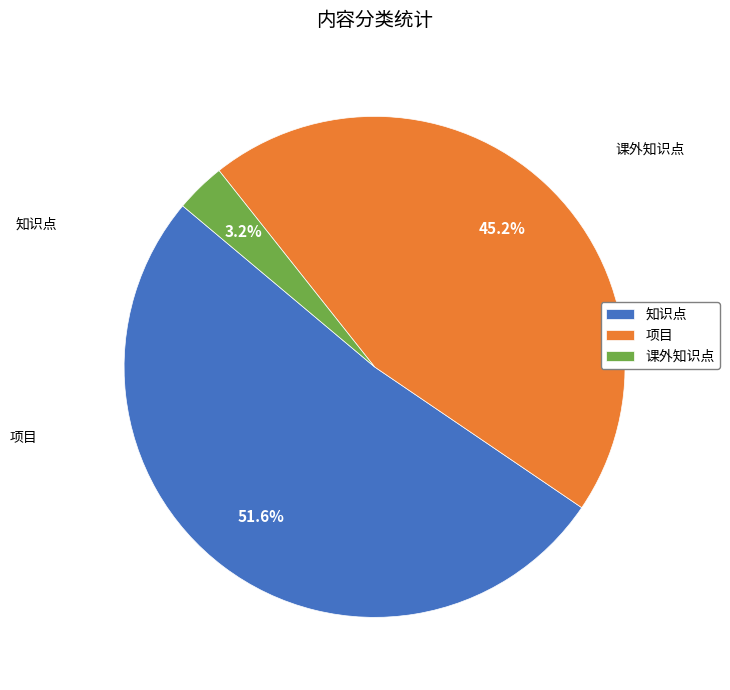

Is there any slice that represents more than half of the pie?

Yes